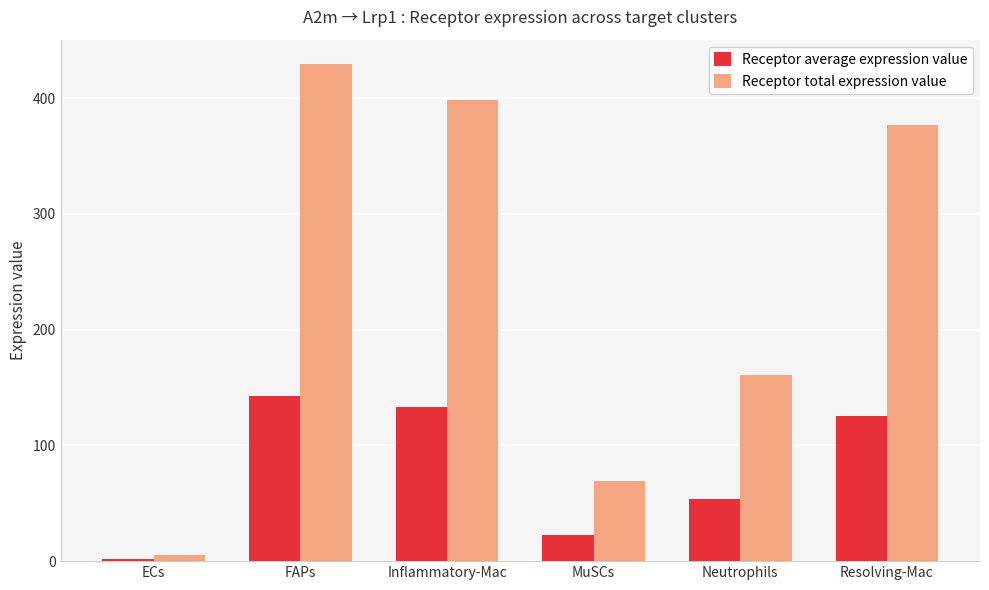

What is the label of the 3rd bar from the right?

MuSCs